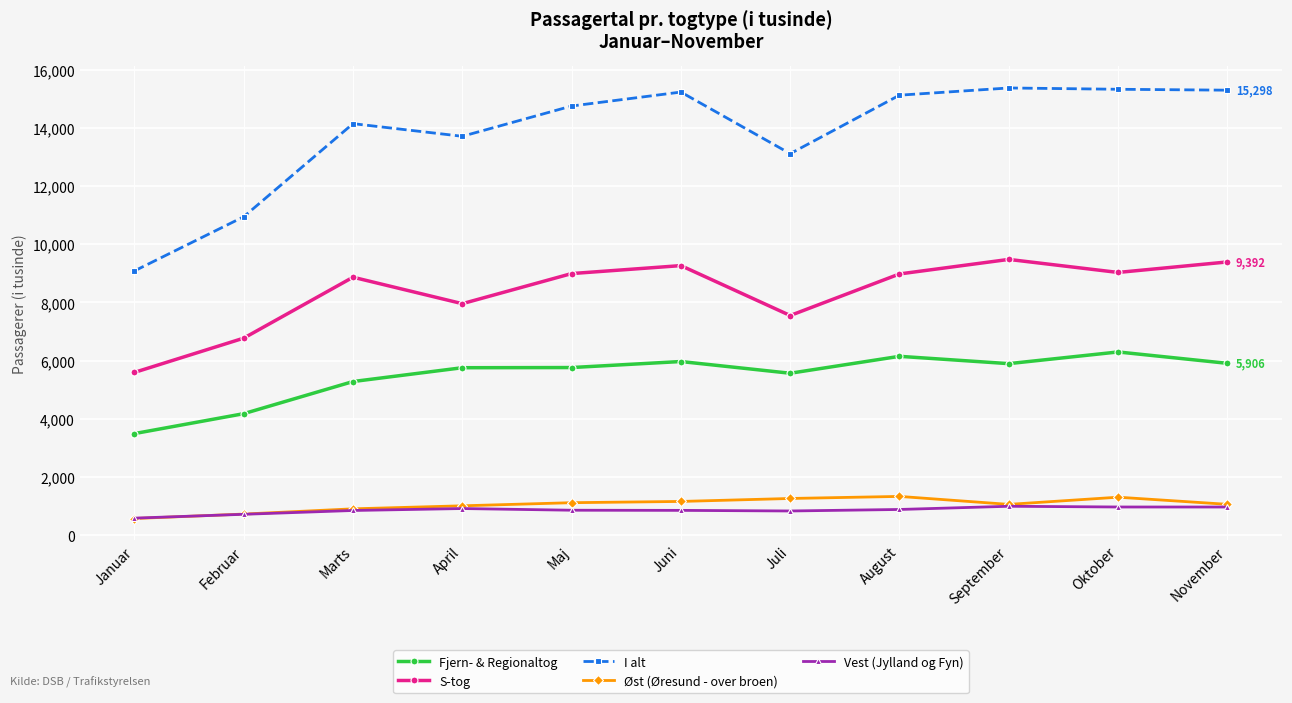

What is the label of the 1st point from the left?

Januar